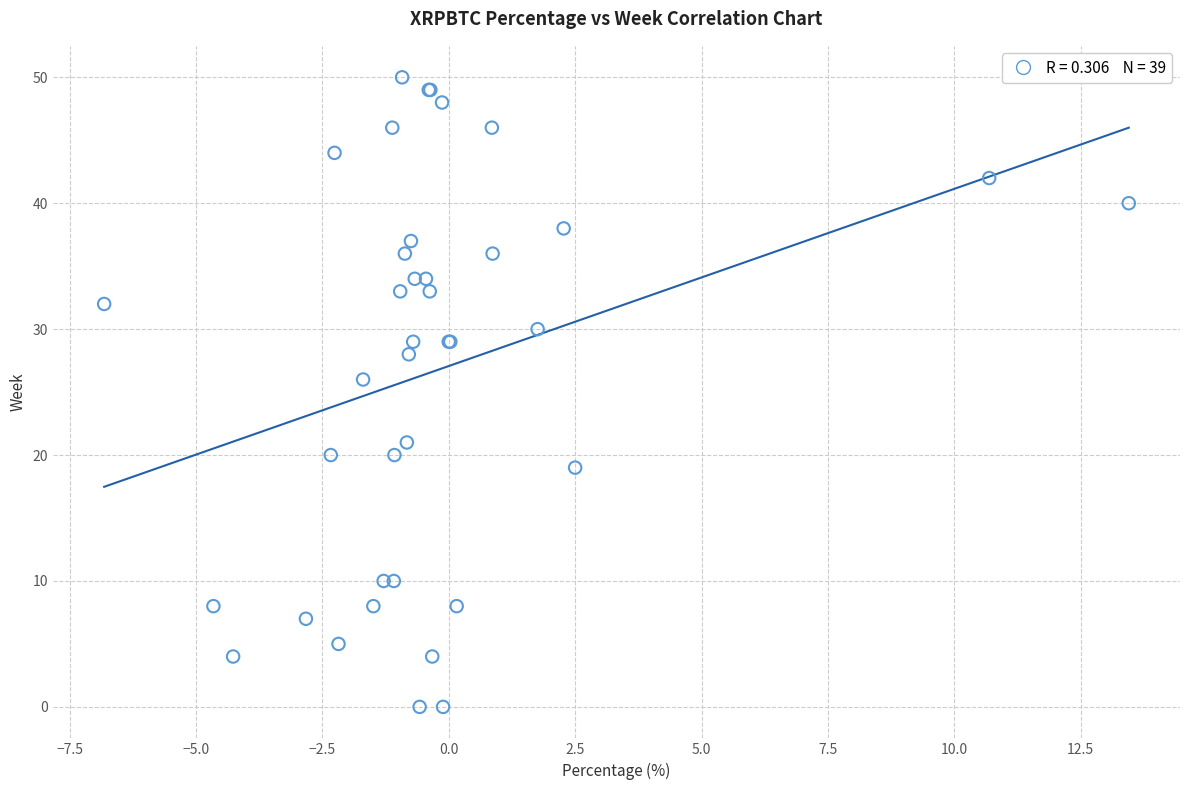

What Y value in the scatter plot is closest to 25?

26